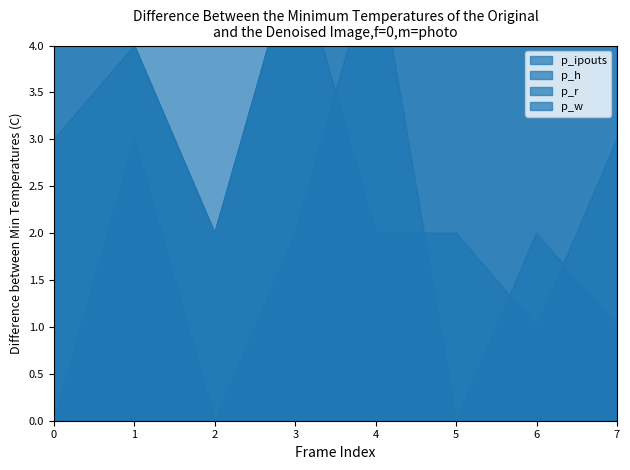

True or false: p_r and p_w cross at least once.

True